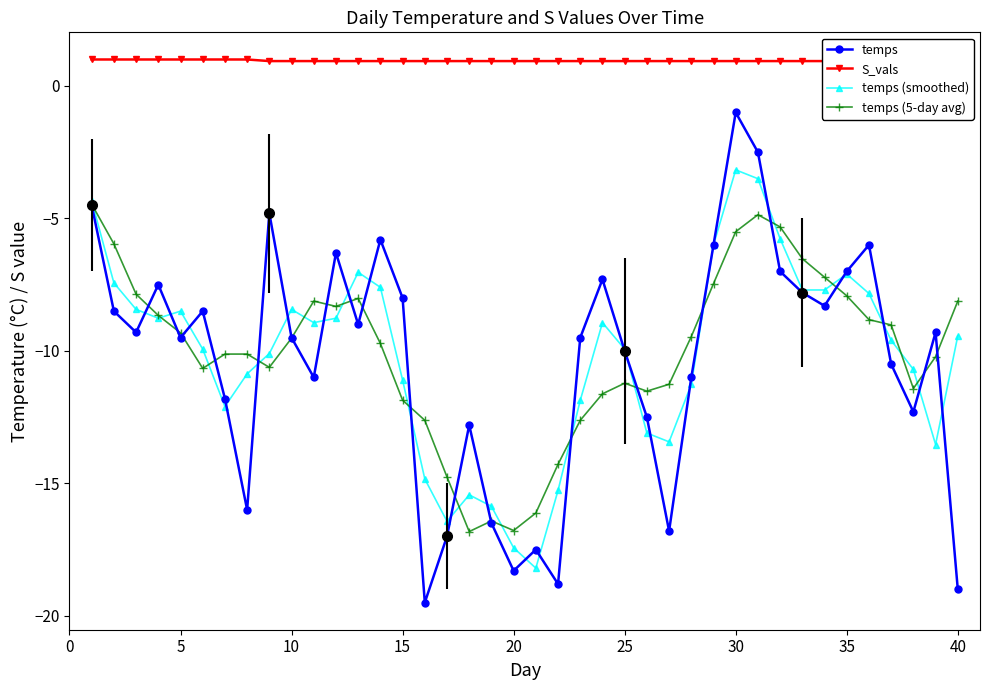

What is the value of the temps (smoothed) point at the 39th from the left?

-13.5